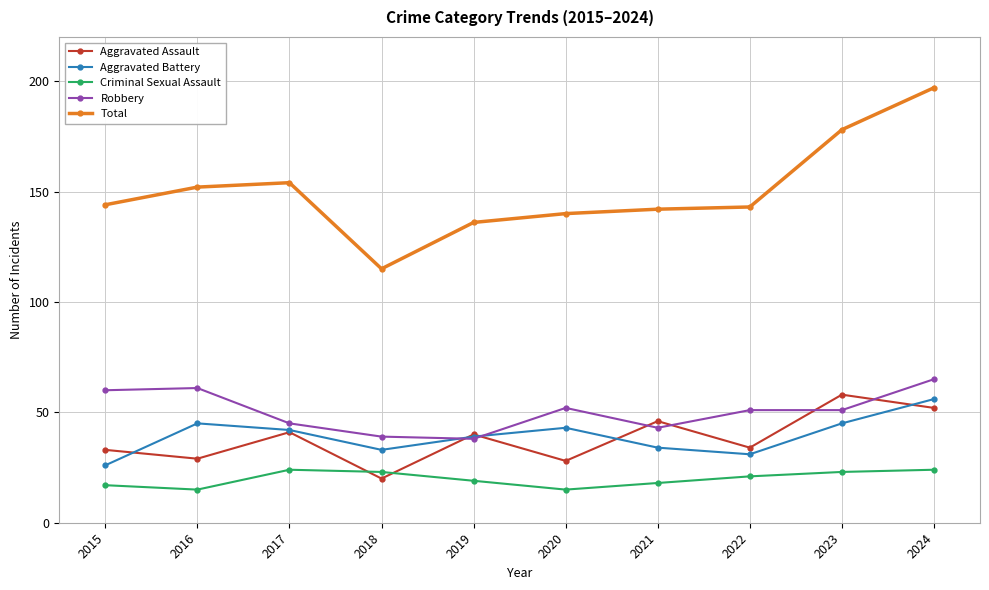

How many lines are shown in the chart?

5